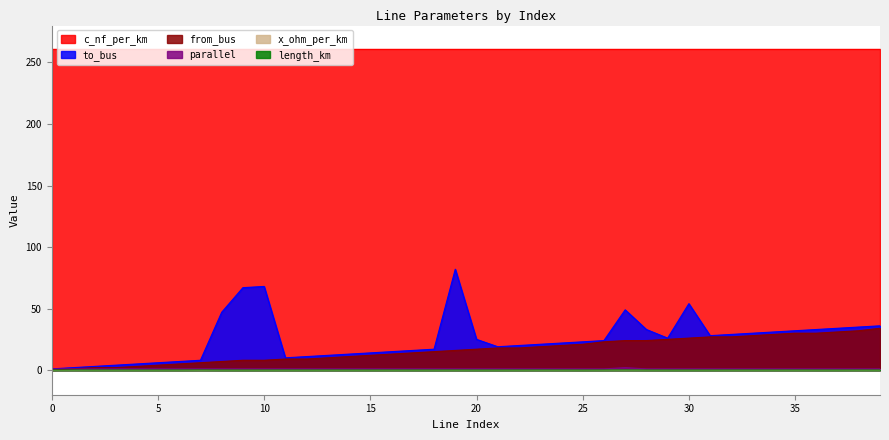

At 3, list the series in order from smallest to largest.

length_km, parallel, from_bus, to_bus